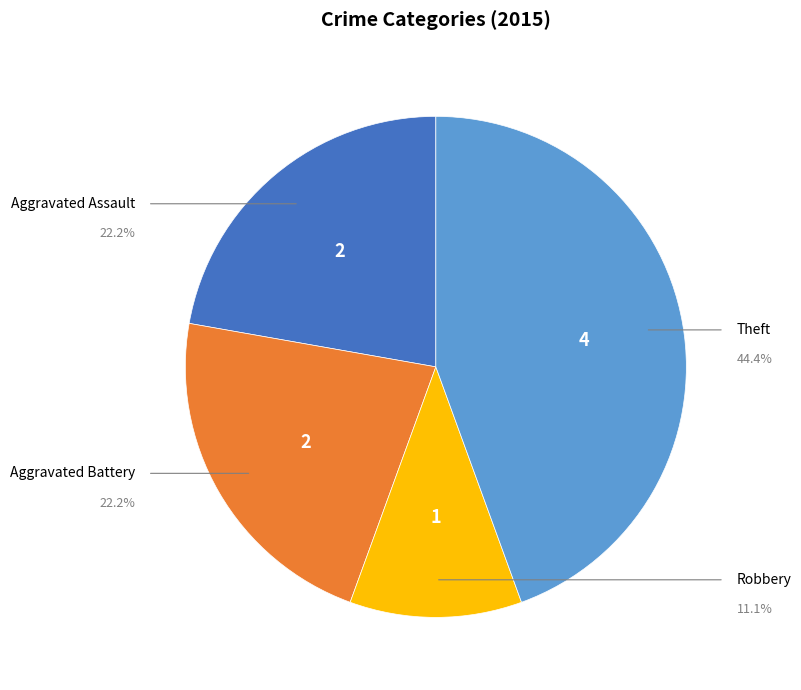

Is there a majority slice in this chart?

No